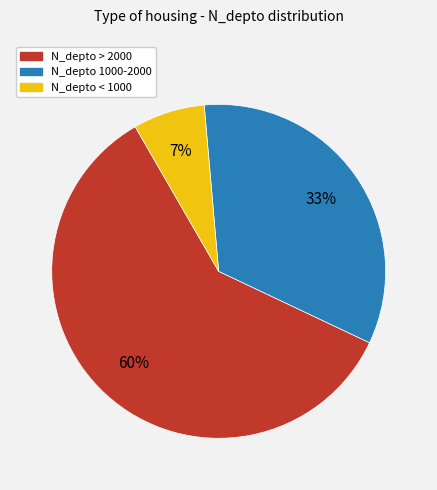

Do N_depto 1000-2000 and N_depto < 1000 together represent more than half of the pie?

No